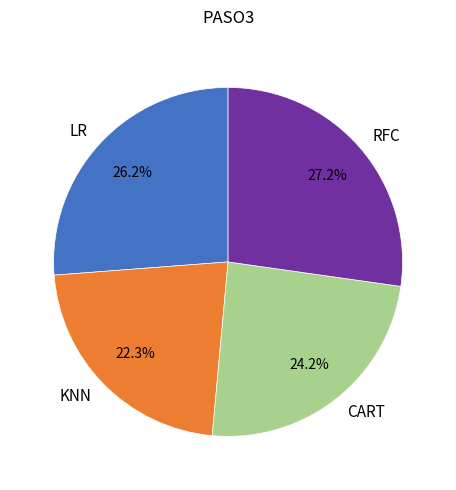

What percentage is the LR slice, to the nearest percent?

26%